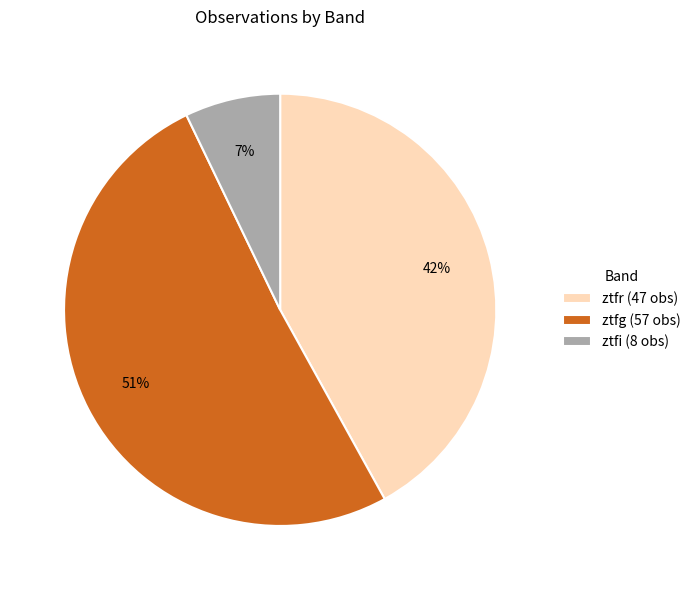

The ztfr slice represents 55% of the pie. True or false?

False